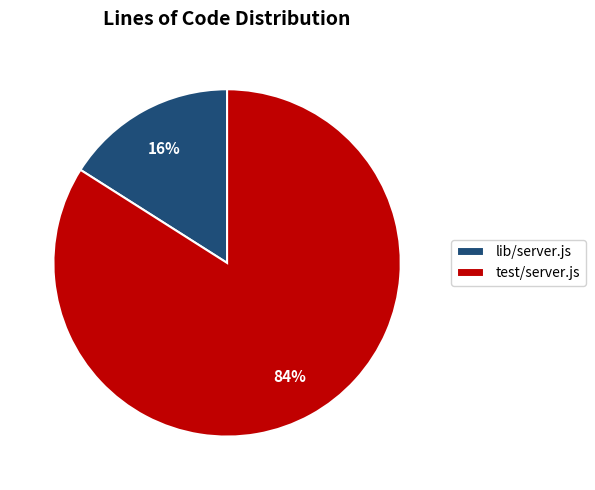

To the nearest percent, what portion does test/server.js represent?

84%